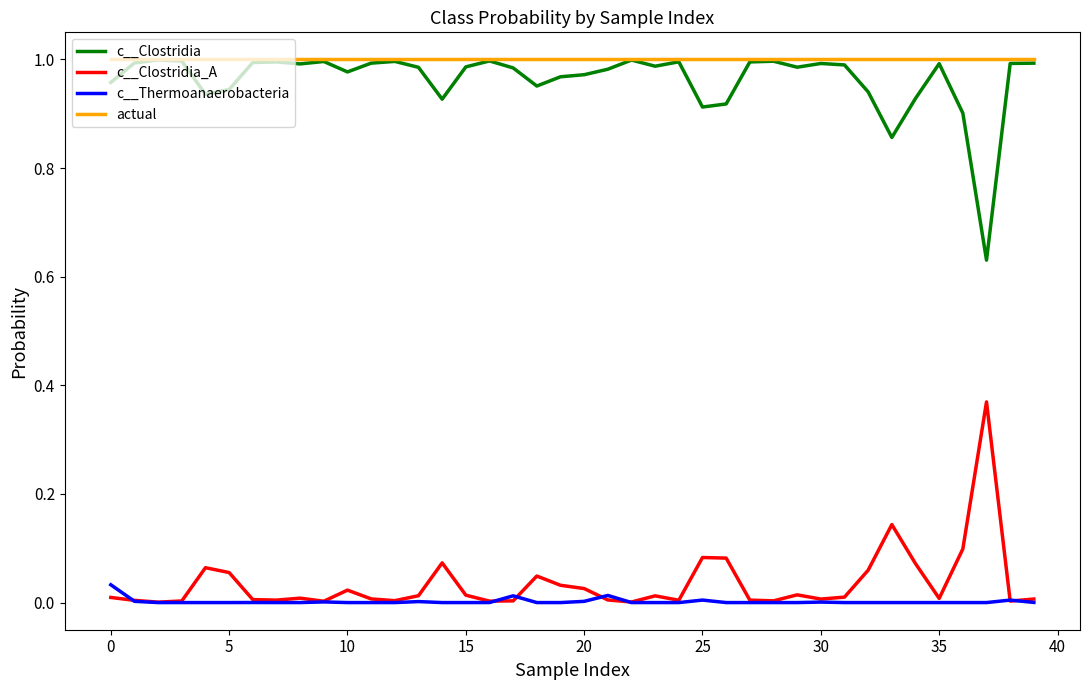

True or false: actual and c__Clostridia_A intersect in this chart.

False